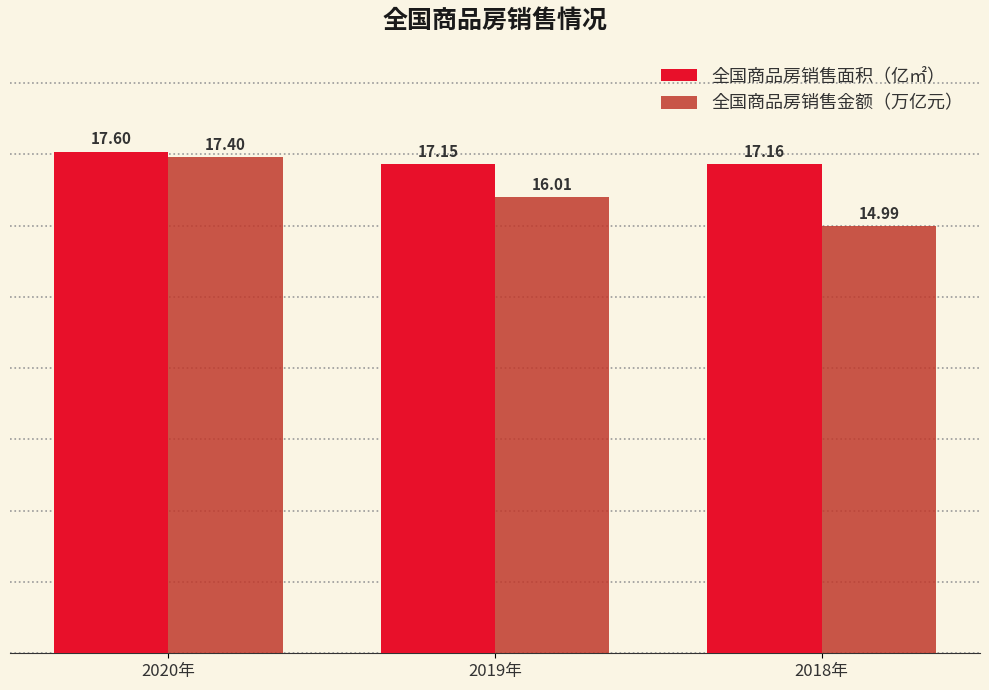

What is the difference between the highest and lowest values at 2018年?

2.2